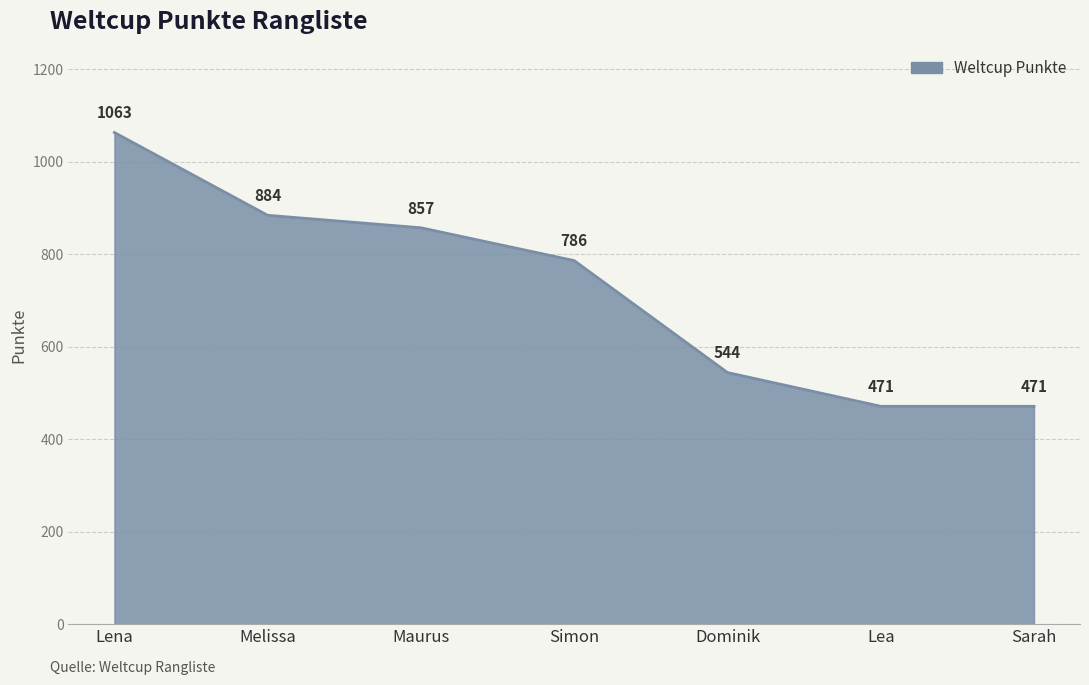

What is the change in value from Lena to Lea?

-592